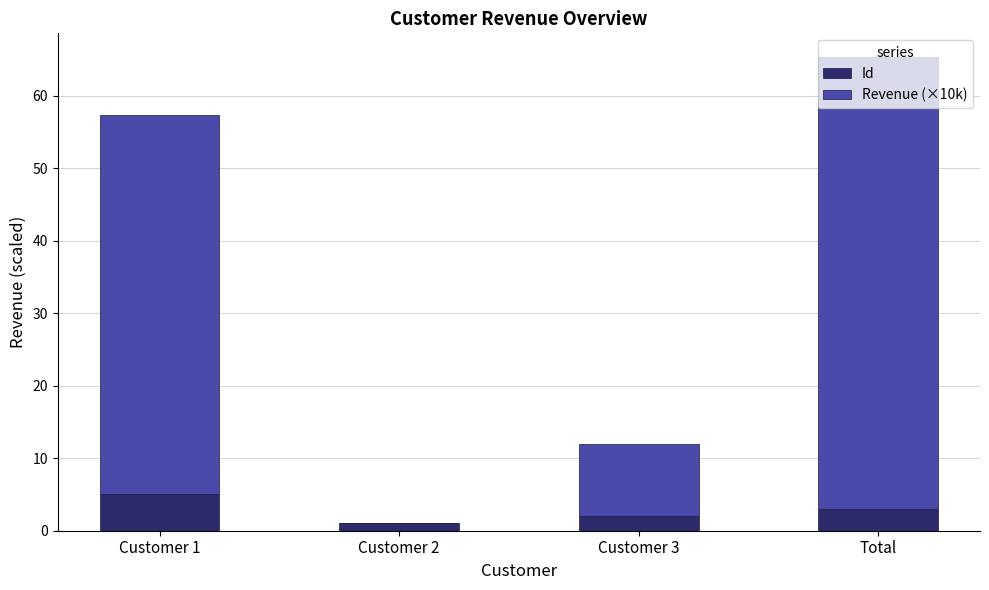

What is the sum of the Id values at Customer 1 and Total?

8.0